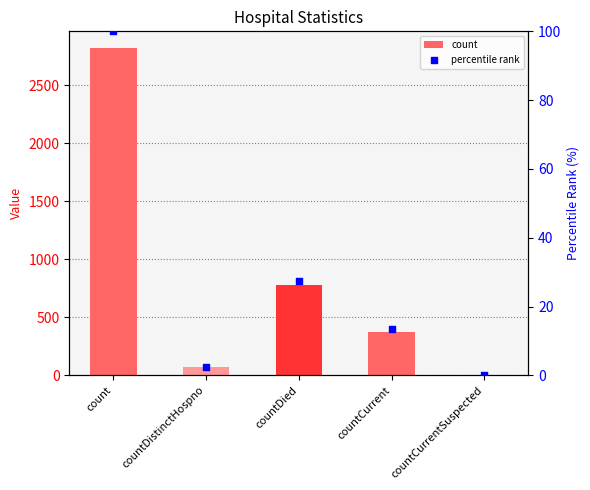

Which series has the widest spread of Y values?

count